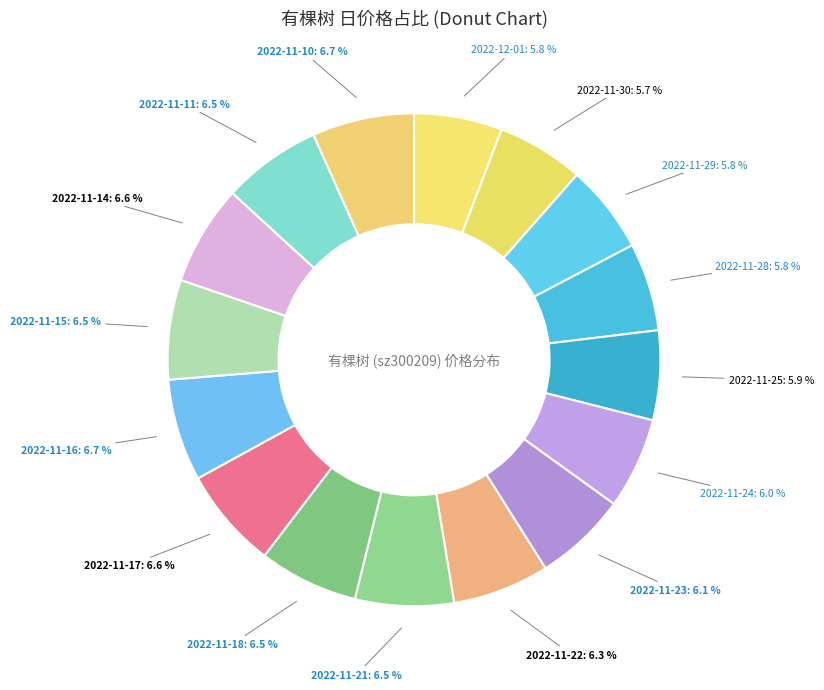

Which slice is the smallest?

2022-11-30